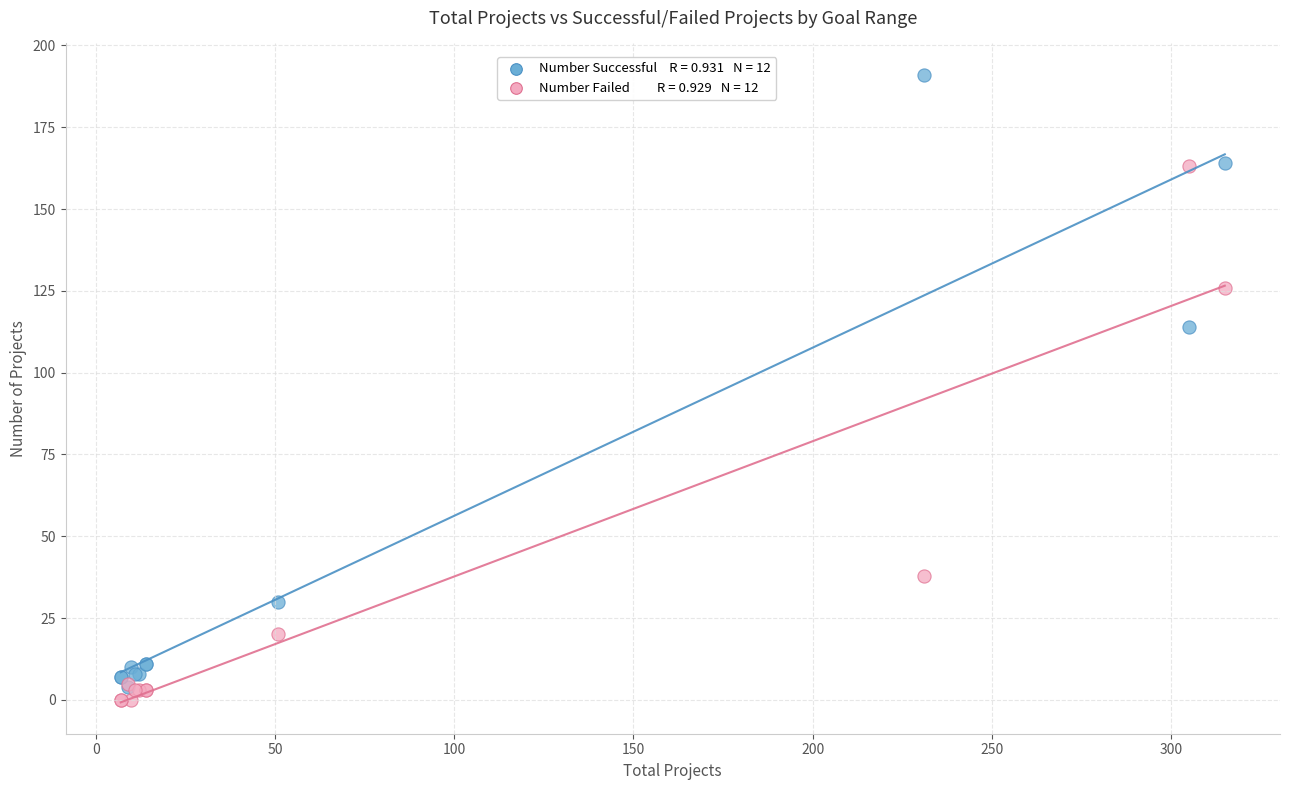

Across all series, what Y value is closest to 95?

114